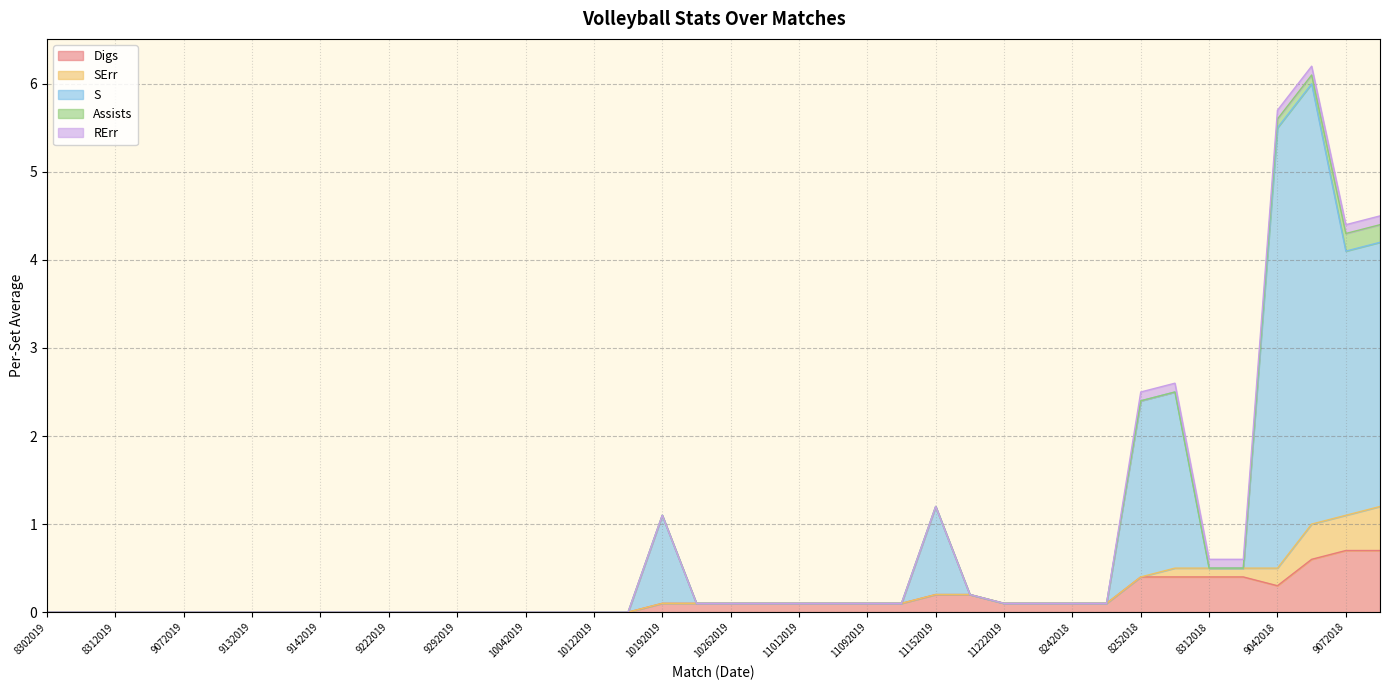

Which series has the largest total across all categories?

S